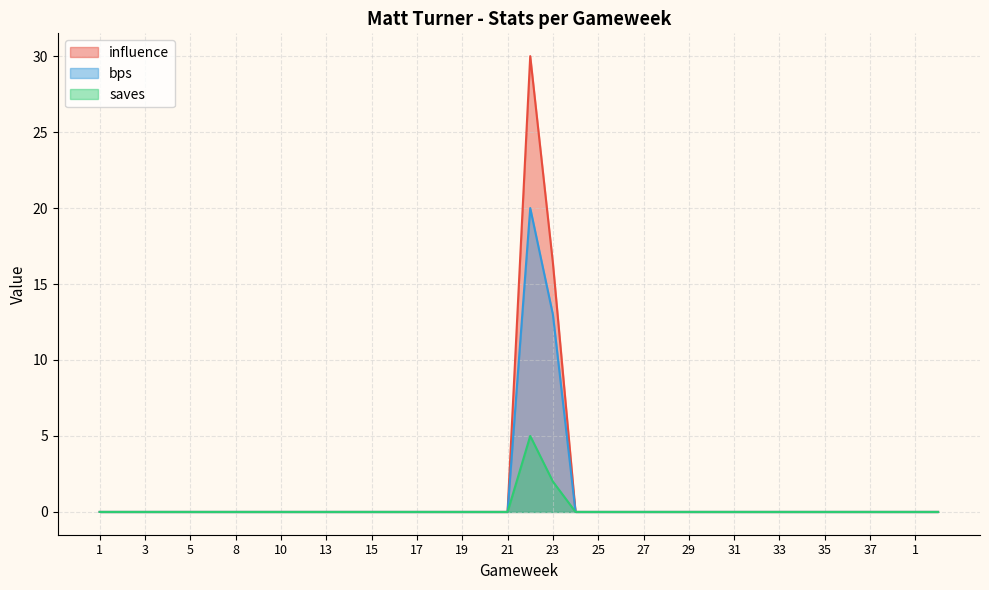

List the series in order of their overall mean, highest first.

influence, bps, saves